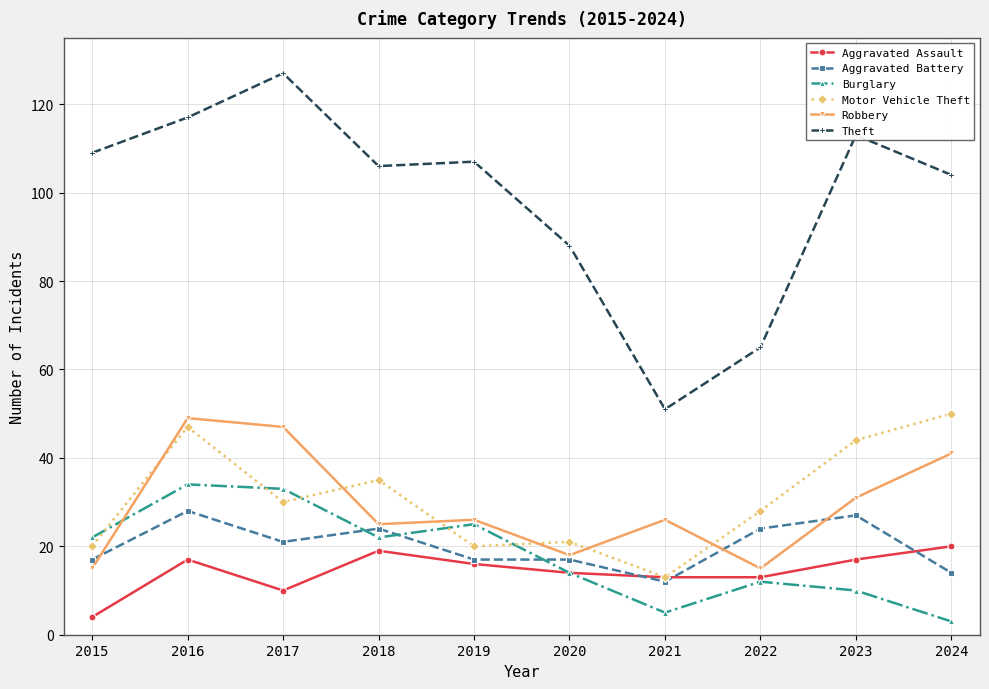

What value does the Aggravated Assault series have at 2021, to the nearest 5?

15